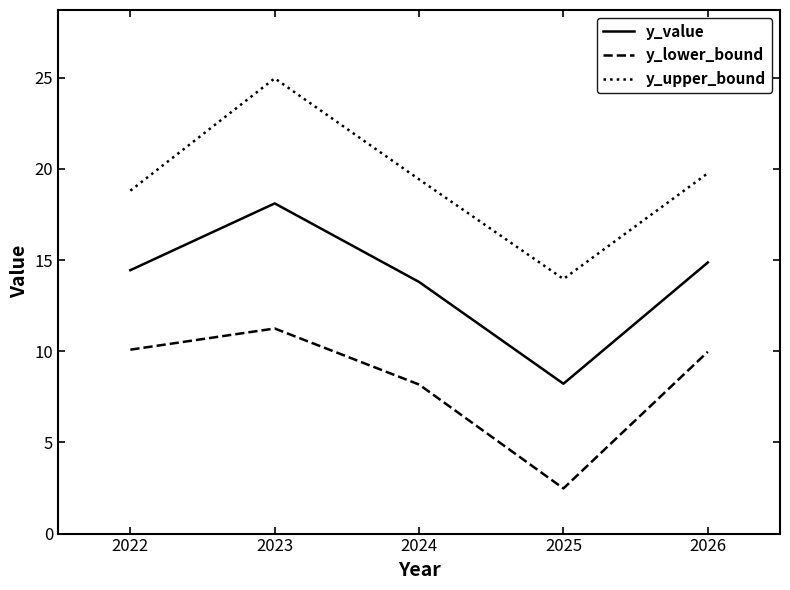

What are all the series names shown in the legend?

y_value, y_lower_bound, y_upper_bound